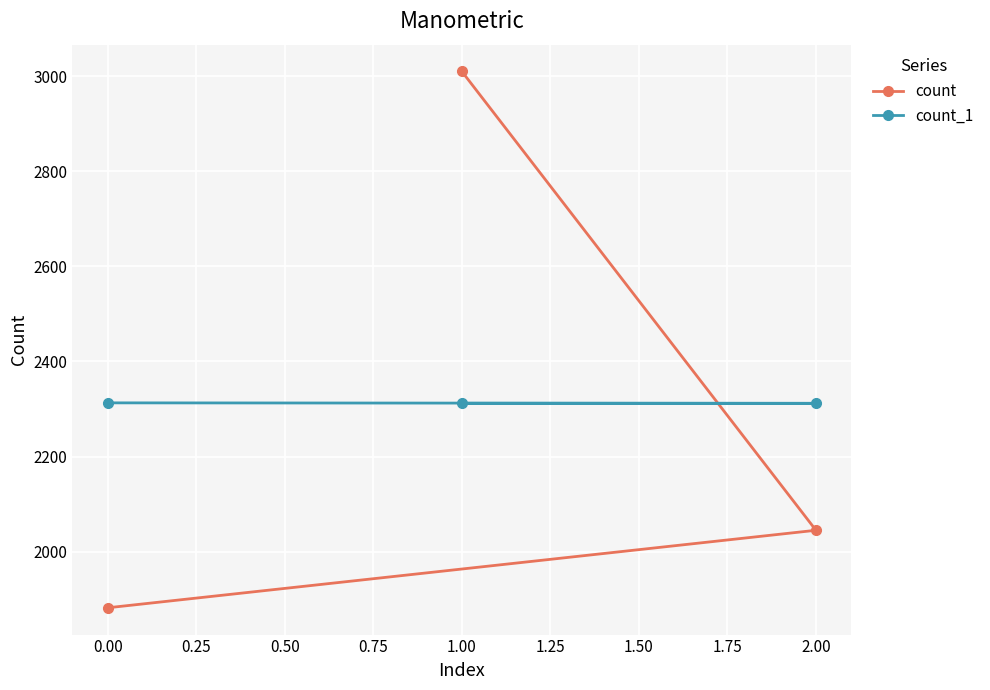

What is the label of the 3rd point from the left?

2.00